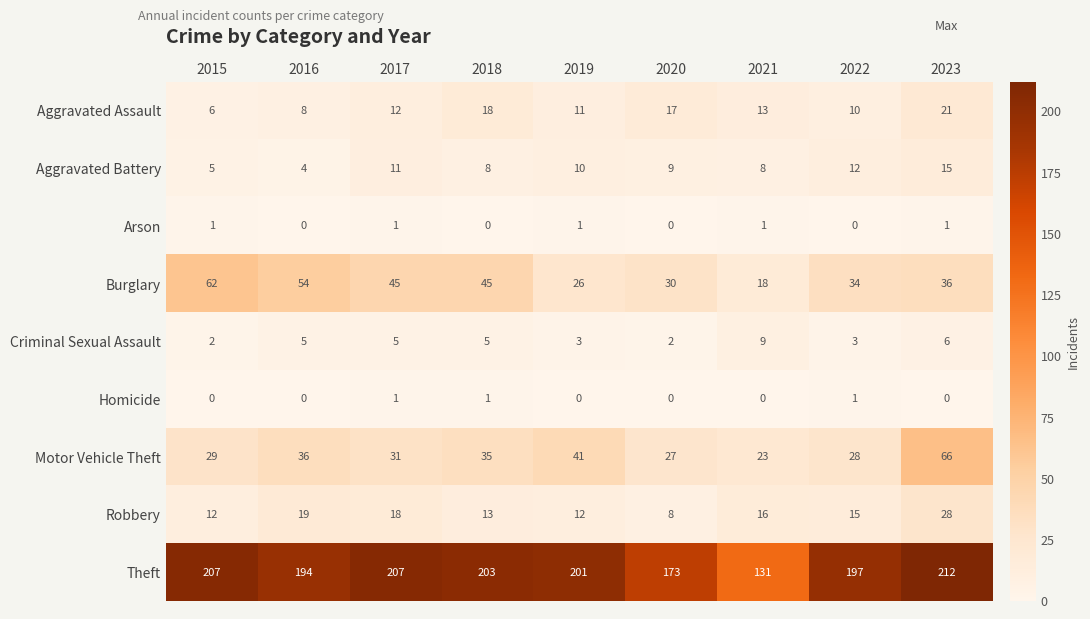

True or false: Arson has a value of 0 at 2018.

True